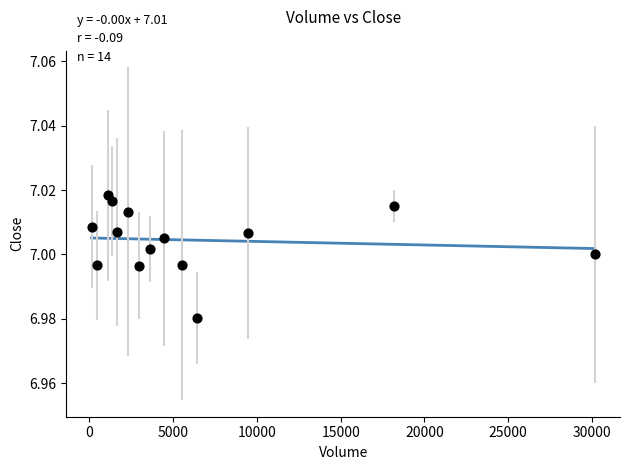

What is the range of X values (max minus min)?

30038.2